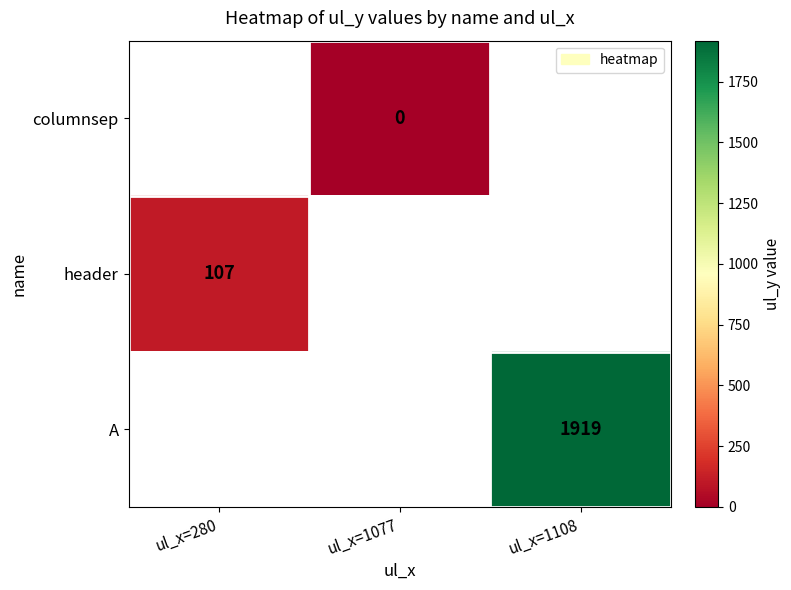

Count the number of categories in the chart.

3